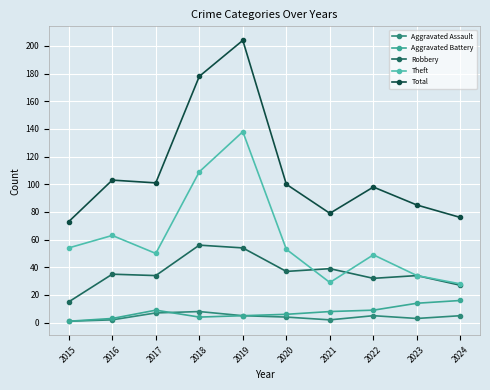

What is the greatest value displayed?

204